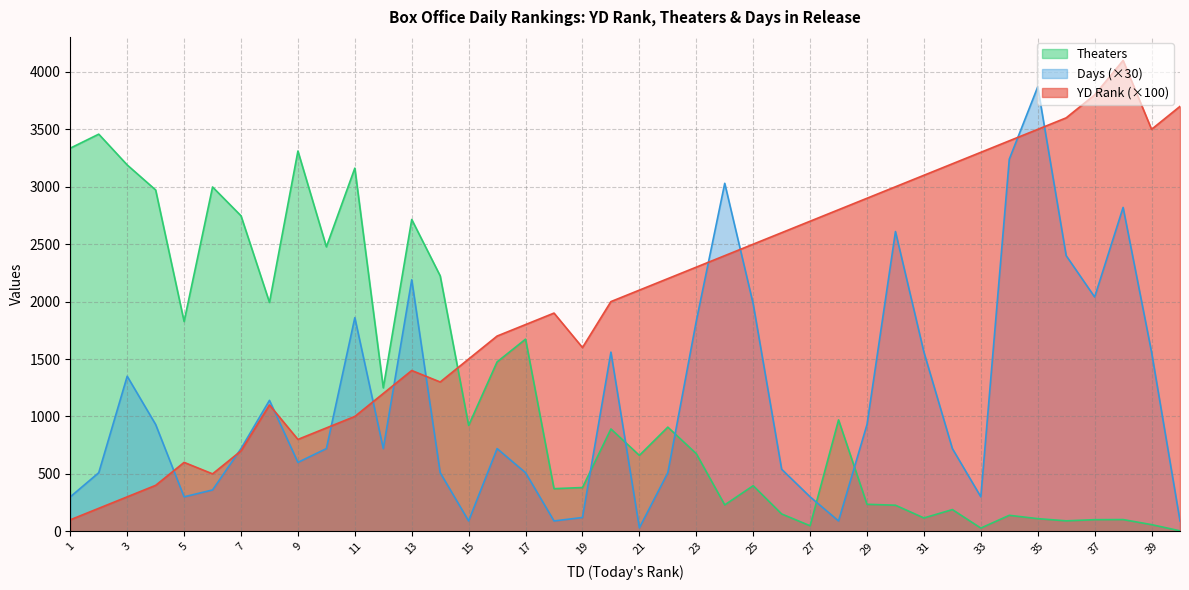

How many interior local peaks does the Theaters series have?

13